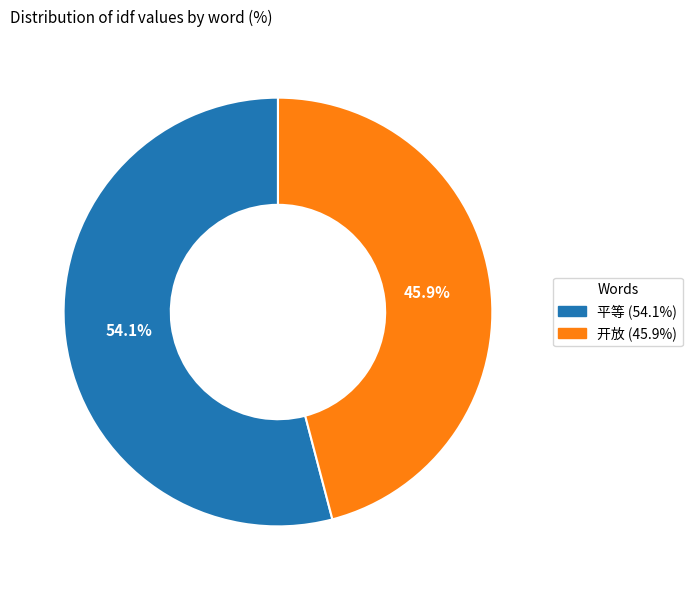

Is the sum of 平等 and 开放 greater than half?

Yes